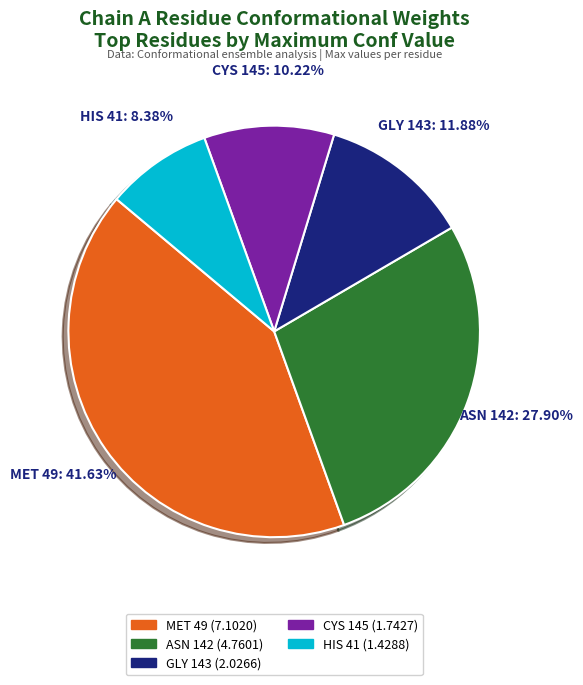

To the nearest percent, what is the difference between the largest and smallest slice percentages?

33%